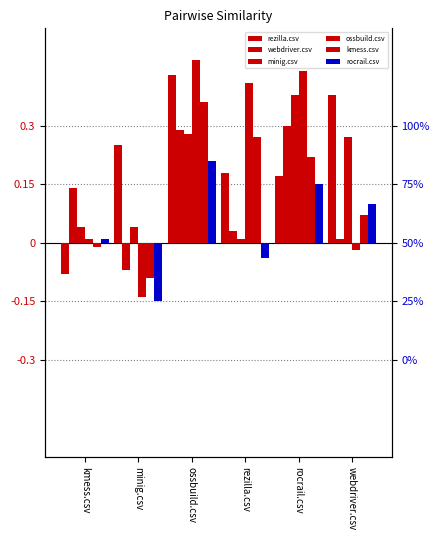

What is the label of the 4th bar from the left?

rezilla.csv